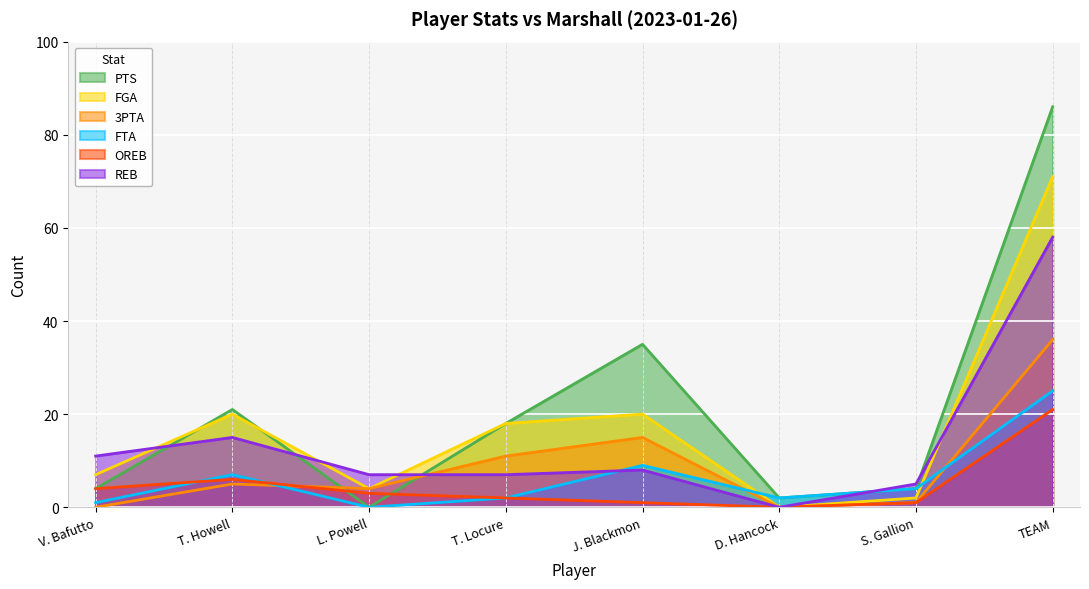

Which has a higher value, J. Blackmon or L. Powell?

J. Blackmon